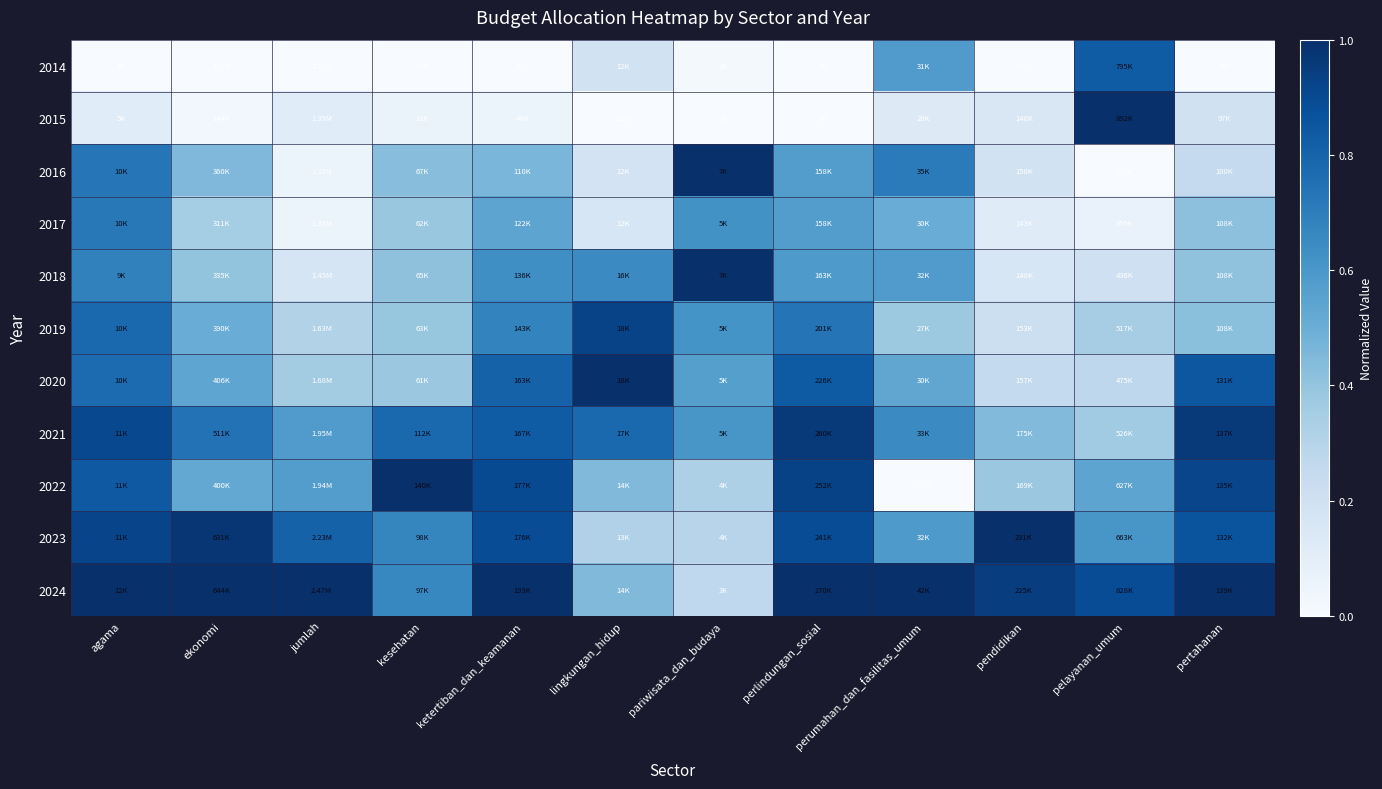

Which series has the widest spread of values?

2015